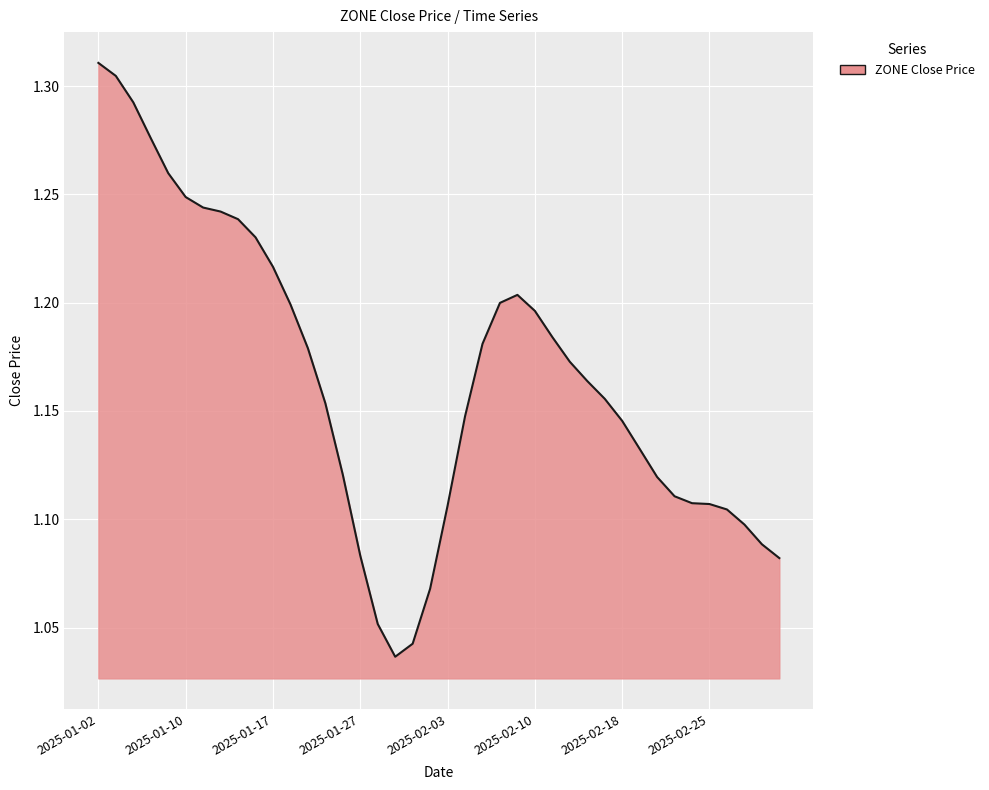

What is the difference between the maximum and minimum values?

0.3